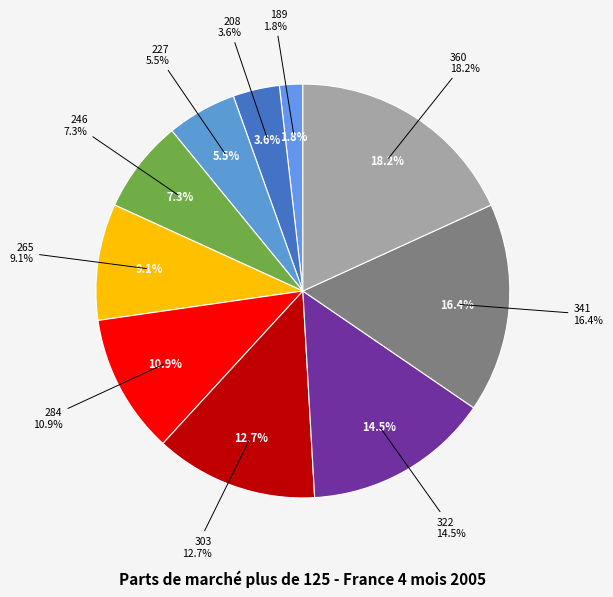

Combined, what portion of the pie is 303 and 322?

27.3%